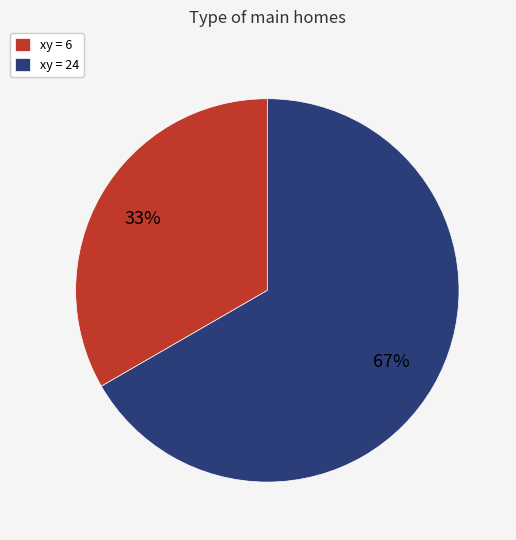

Rank the categories by value from lowest to highest.

xy = 6, xy = 24